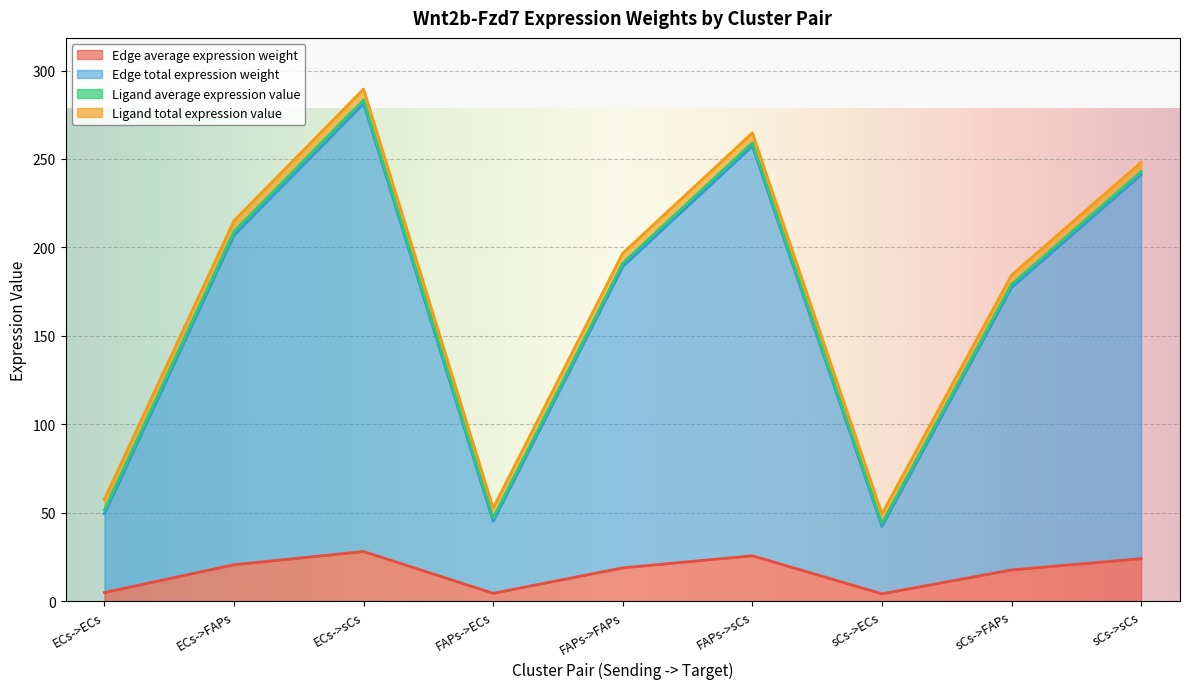

What is the maximum value for Edge average expression weight?

28.1